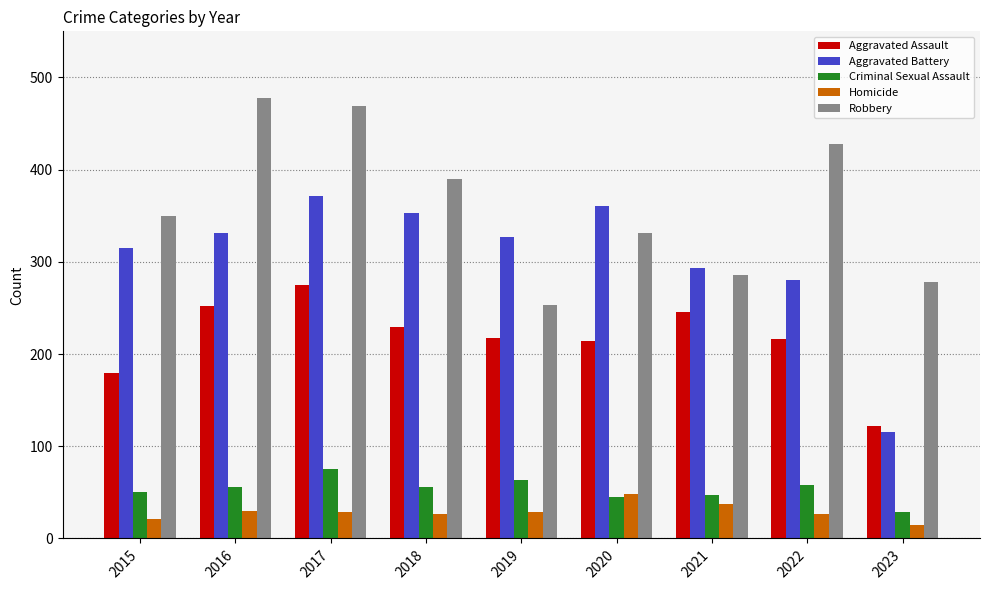

True or false: Aggravated Battery has a value of 515 at 2018.

False